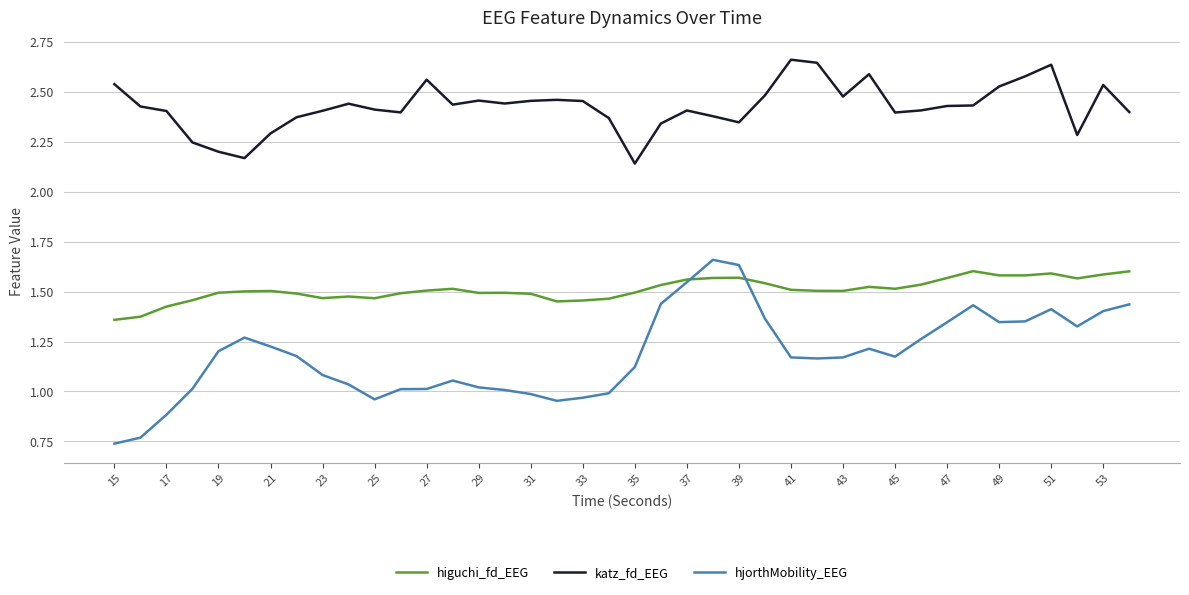

Which series has the largest total across all categories?

katz_fd_EEG